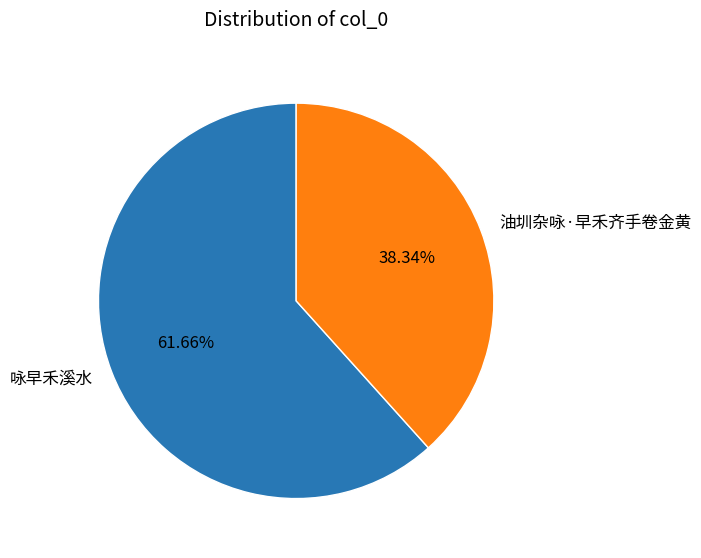

To the nearest percent, what is the difference between the largest and smallest slice percentages?

23%